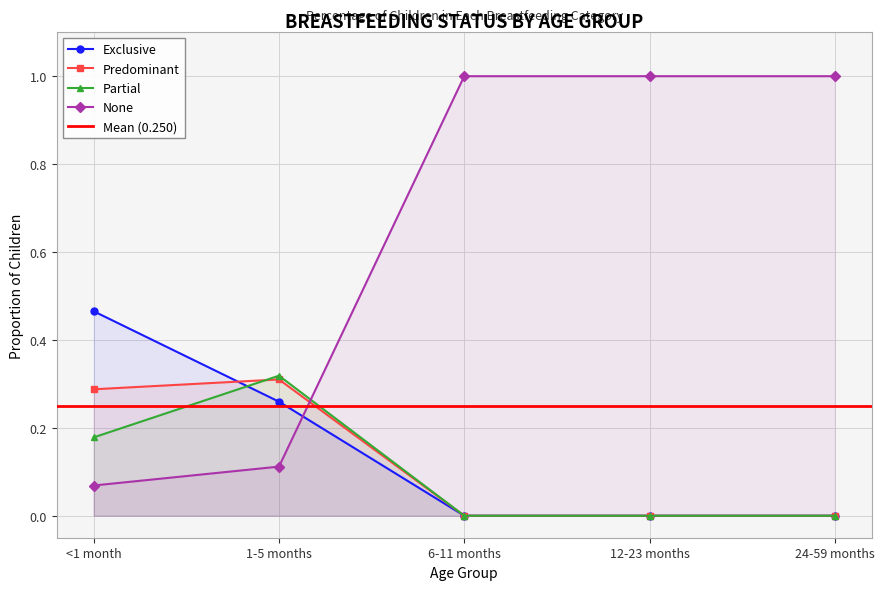

Which category has the highest value across all series?

6-11 months